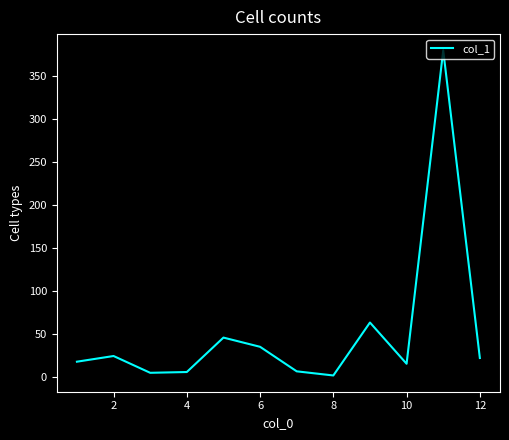

What is the difference between the maximum and minimum values?

377.7